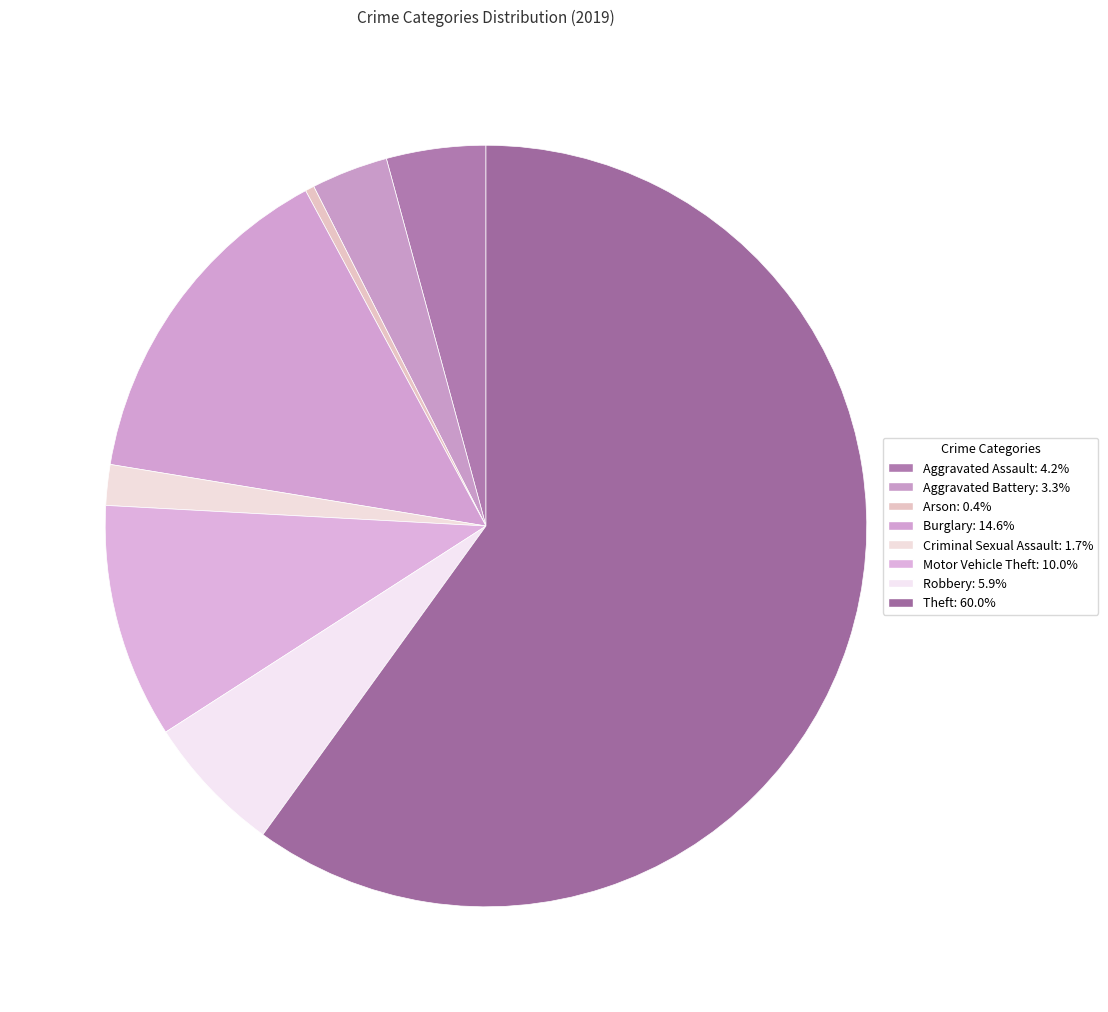

Is there any slice that represents more than half of the pie?

Yes